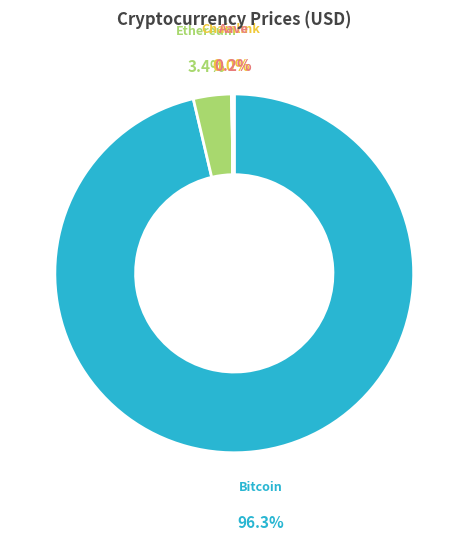

Which slice is the largest?

Bitcoin